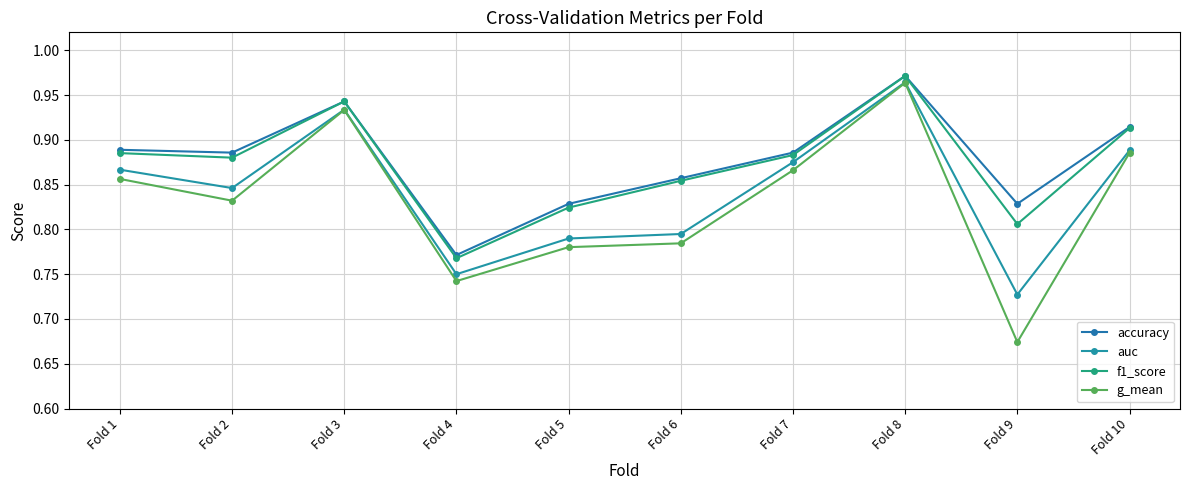

Is the value of f1_score at Fold 4 greater than the value of accuracy at Fold 9?

No